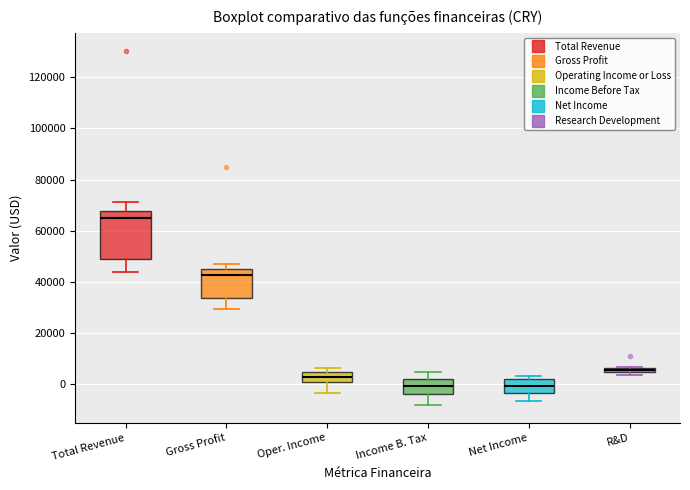

Where is the upper edge of the box for Oper. Income on the y-axis? The values are not printed on the chart, so give them approximately, as read against the axis.

4000